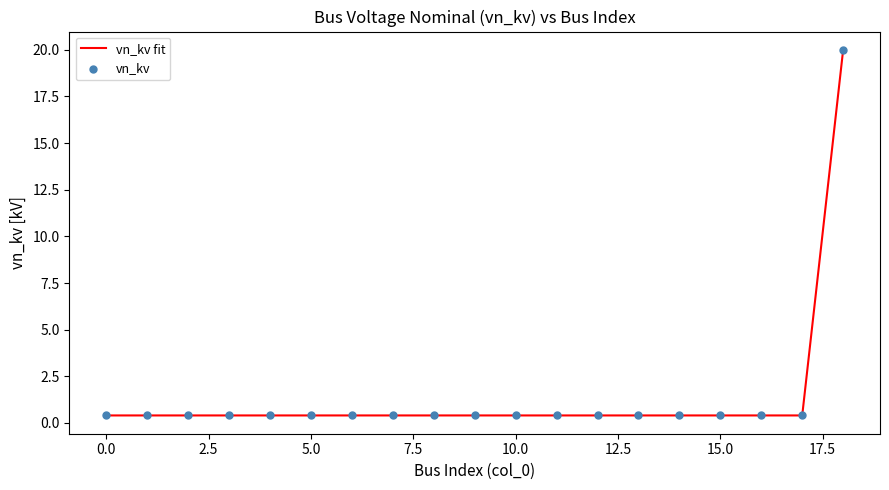

What is the greatest value displayed?

20.0